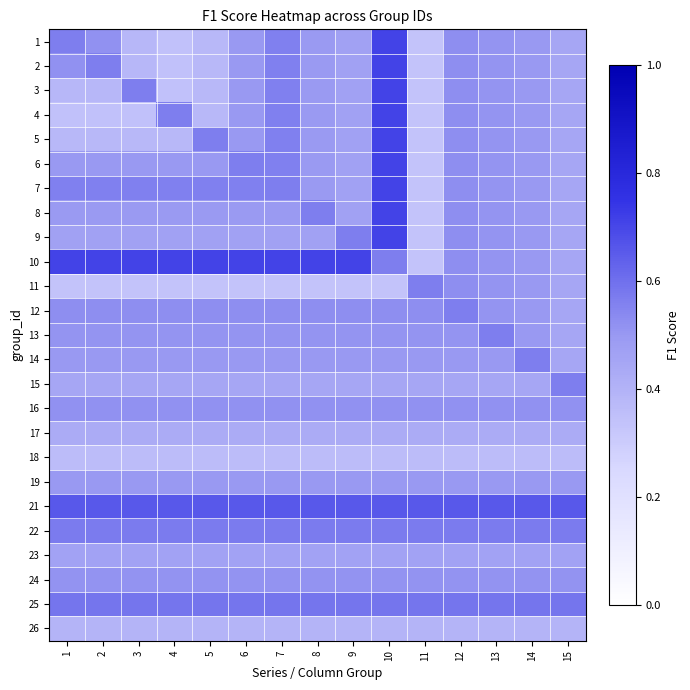

Which category has the highest value across all series?

10